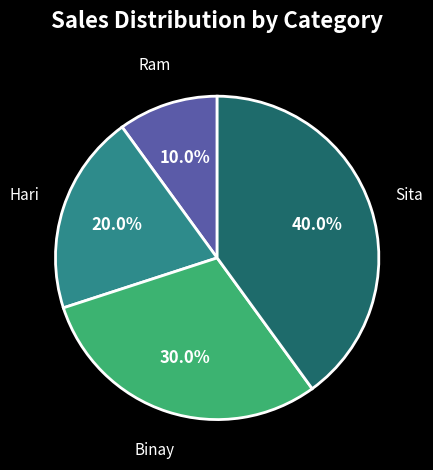

To the nearest percent, what is the difference between the Binay and Sita slice percentages?

10%